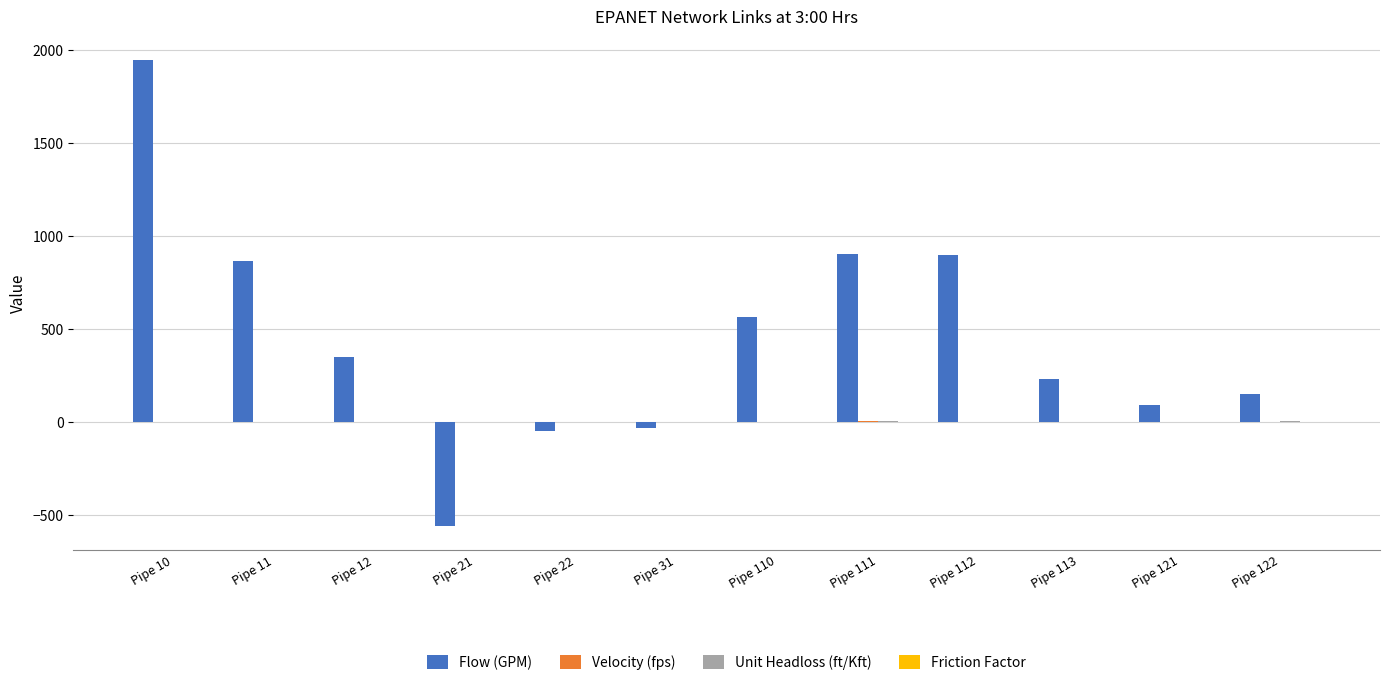

What is the sum of all Flow (GPM) values?

5360.9